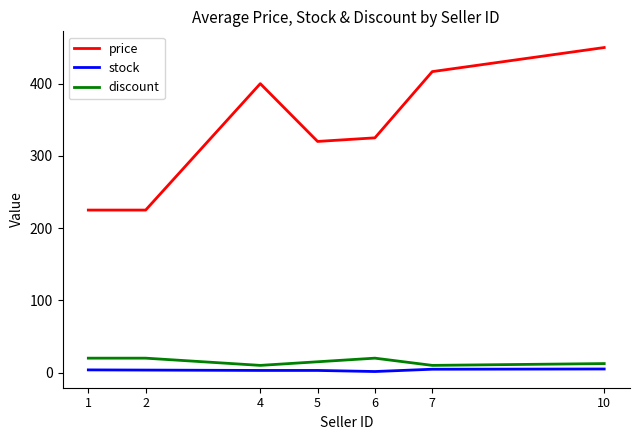

What is the average value of the discount series?

15.4